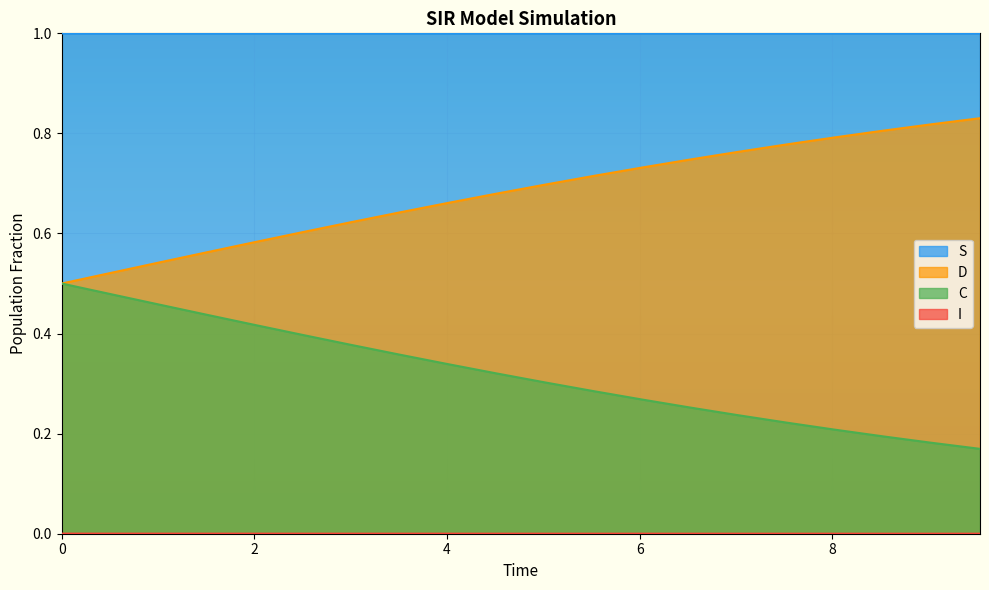

How many series are shown in this chart?

4